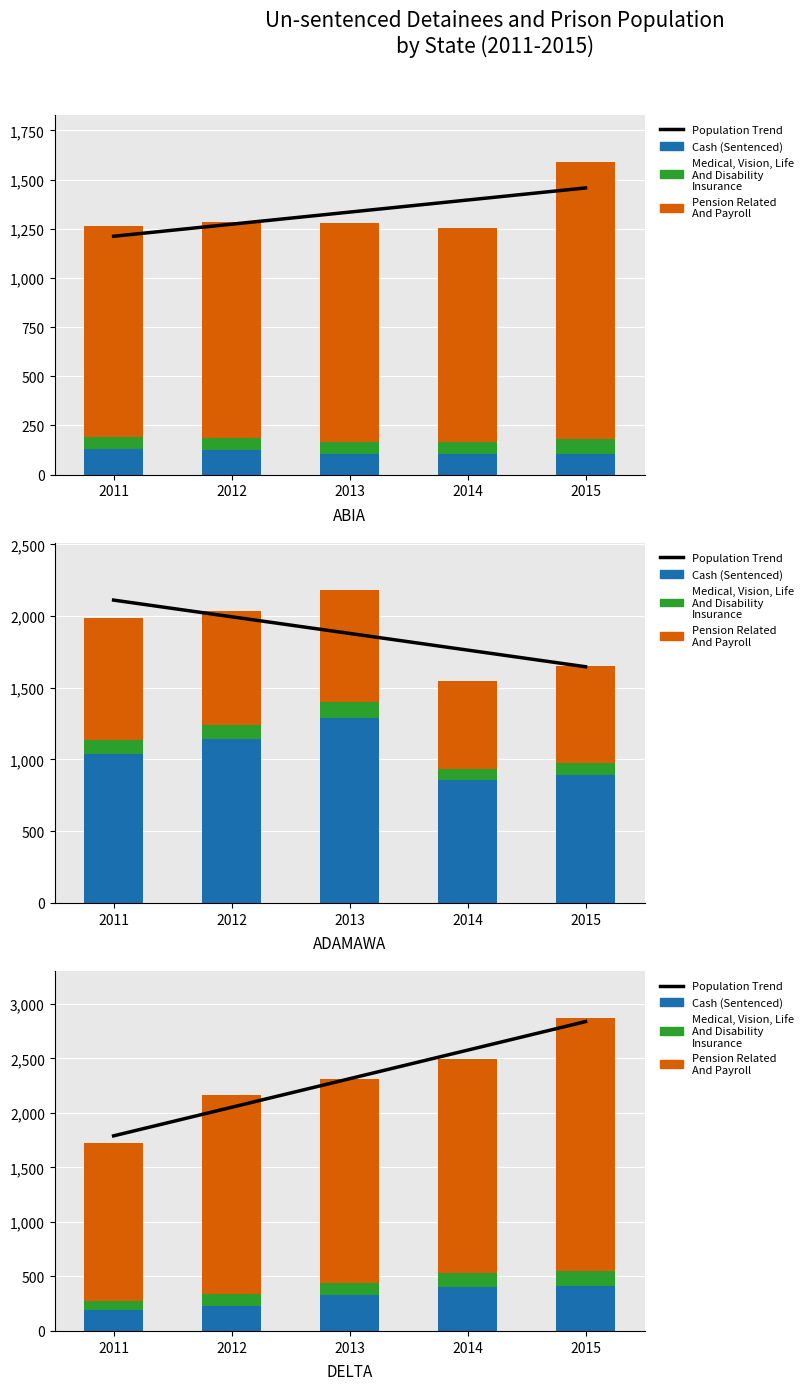

Rank the series at 2014 from lowest to highest value.

Medical, Vision, Life And Disability Insurance, Cash (Sentenced), Pension Related And Payroll, Population Trend